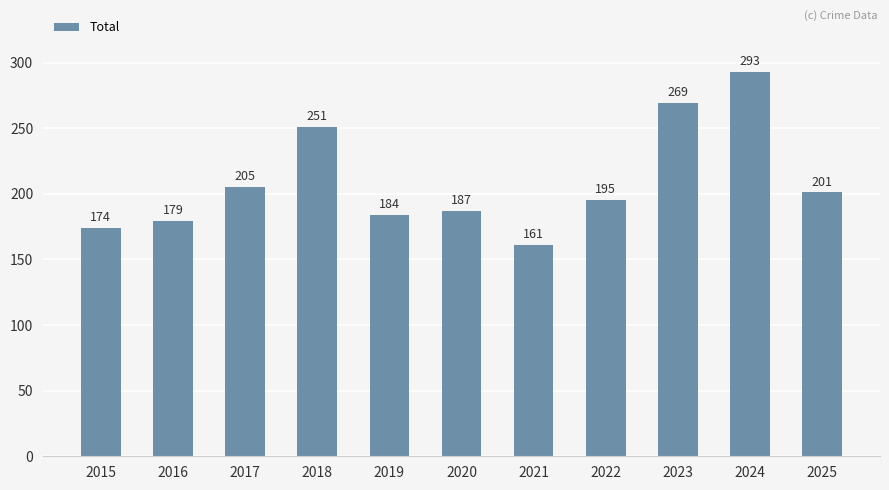

Rank the categories by value from lowest to highest.

2021, 2015, 2016, 2019, 2020, 2022, 2025, 2017, 2018, 2023, 2024